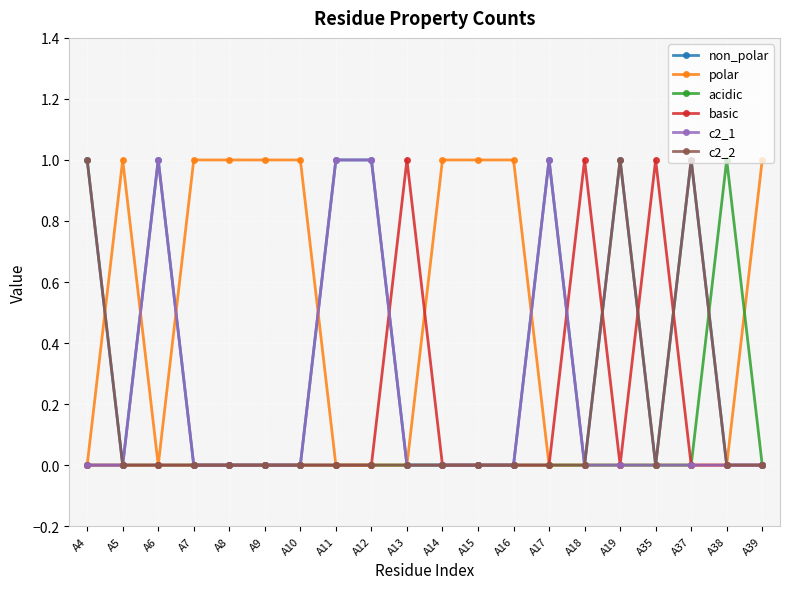

Which series has the largest total across all categories?

polar